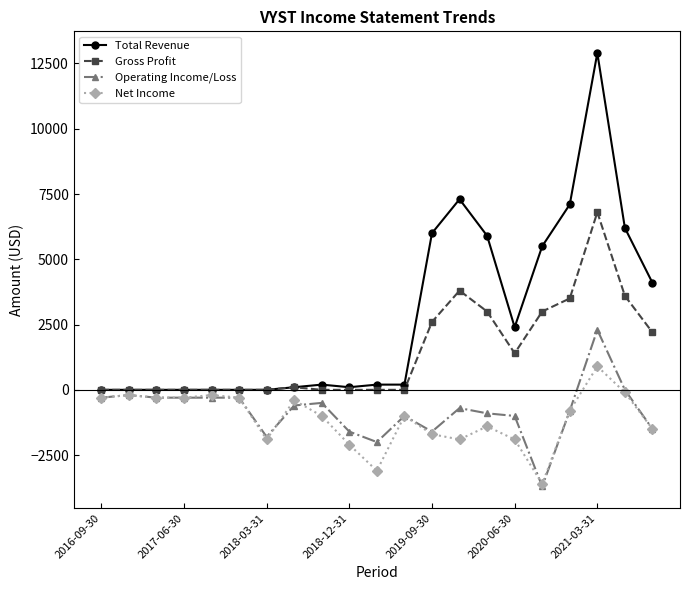

What is the value of the Net Income point at the 16th from the left?

-1900